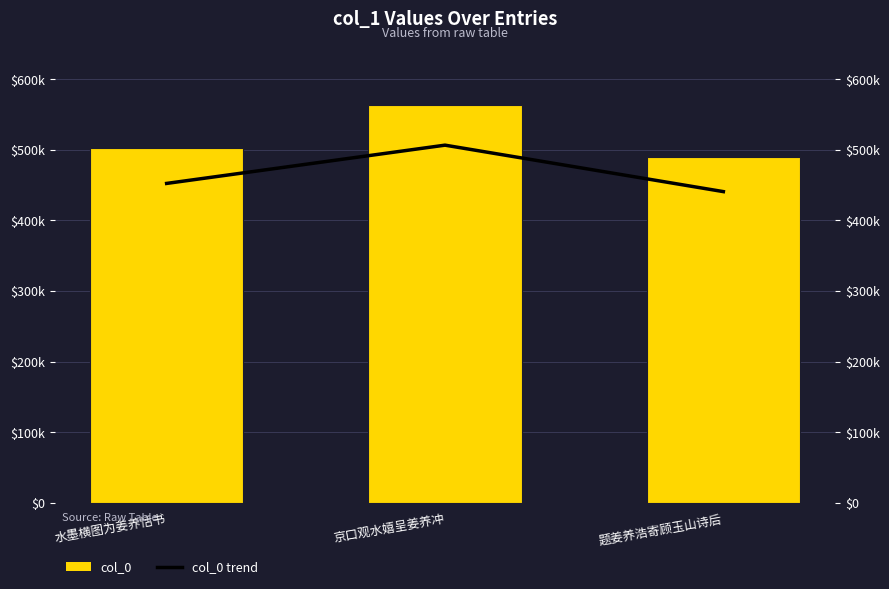

Between 水墨横图为姜养恬书 and 题姜养浩寄顾玉山诗后, which is larger?

水墨横图为姜养恬书